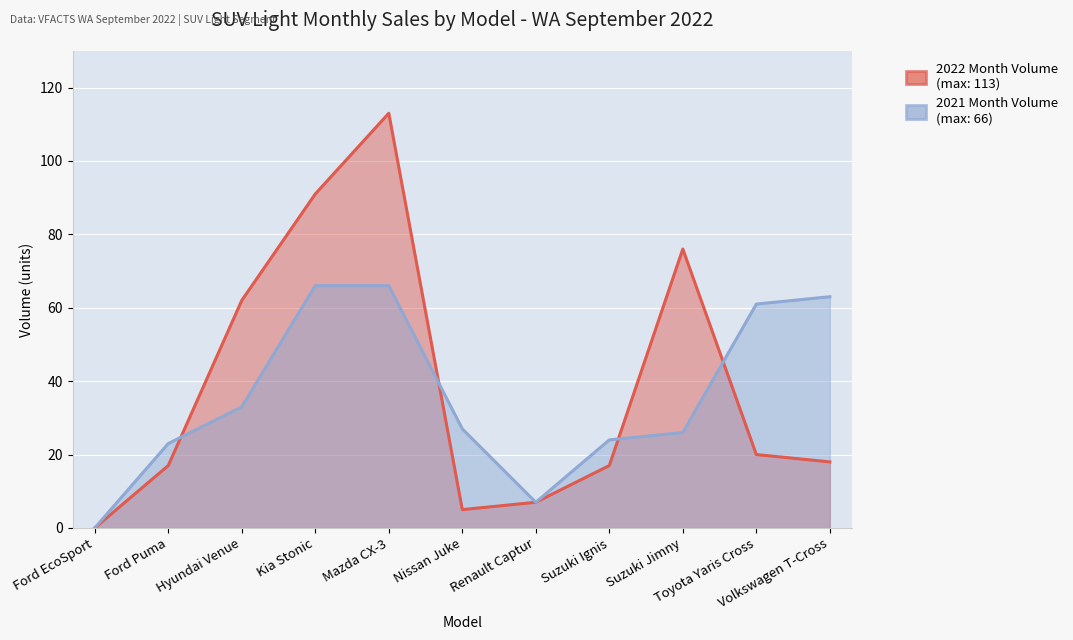

What is the sum of the 2021 Month Volume values at Ford EcoSport and Nissan Juke?

27